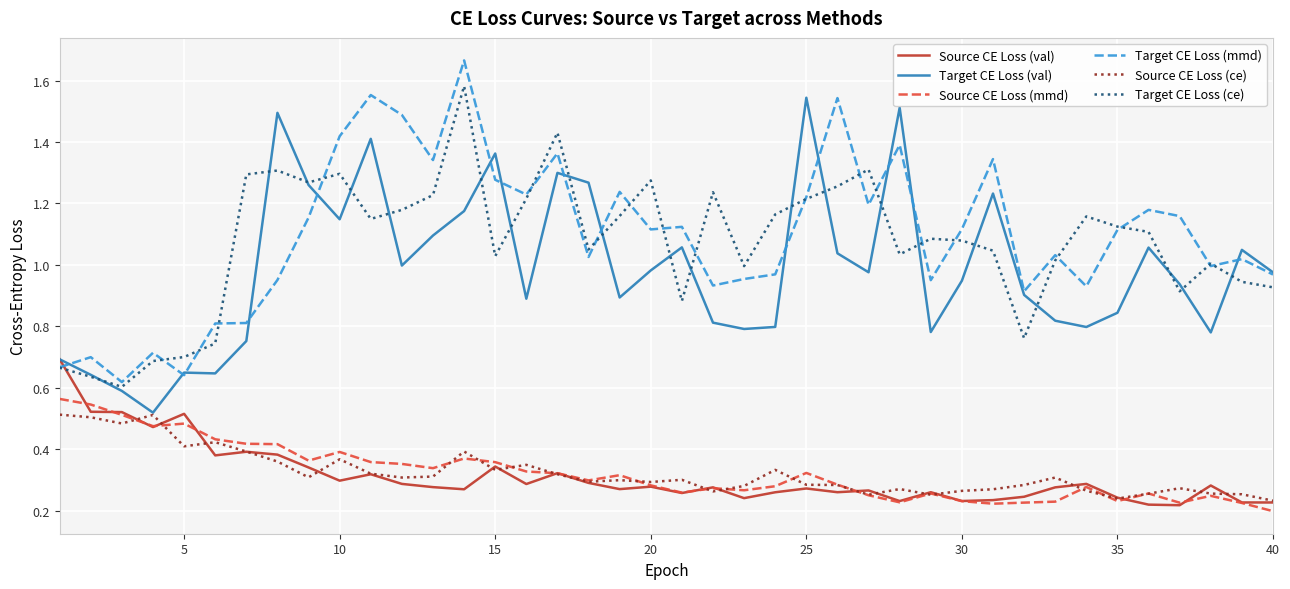

True or false: Target CE Loss (mmd) and Source CE Loss (ce) cross at least once.

False